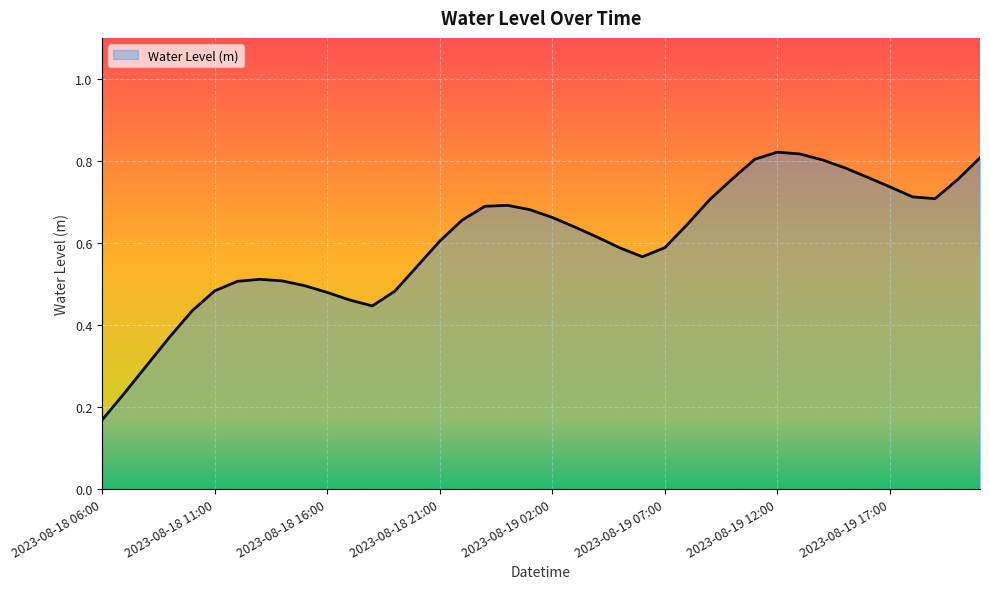

Reading right to left, transcribe all the data shown in this chart.

2023-08-19 21:00=0.8	2023-08-19 20:00=0.8	2023-08-19 19:00=0.7	2023-08-19 18:00=0.7	2023-08-19 17:00=0.7	2023-08-19 16:00=0.8	2023-08-19 15:00=0.8	2023-08-19 14:00=0.8	2023-08-19 13:00=0.8	2023-08-19 12:00=0.8	2023-08-19 11:00=0.8	2023-08-19 10:00=0.8	2023-08-19 09:00=0.7	2023-08-19 08:00=0.6	2023-08-19 07:00=0.6	2023-08-19 06:00=0.6	2023-08-19 05:00=0.6	2023-08-19 04:00=0.6	2023-08-19 03:00=0.6	2023-08-19 02:00=0.7	2023-08-19 01:00=0.7	2023-08-19 00:00=0.7	2023-08-18 23:00=0.7	2023-08-18 22:00=0.7	2023-08-18 21:00=0.6	2023-08-18 20:00=0.5	2023-08-18 19:00=0.5	2023-08-18 18:00=0.4	2023-08-18 17:00=0.5	2023-08-18 16:00=0.5	2023-08-18 15:00=0.5	2023-08-18 14:00=0.5	2023-08-18 13:00=0.5	2023-08-18 12:00=0.5	2023-08-18 11:00=0.5	2023-08-18 10:00=0.4	2023-08-18 09:00=0.4	2023-08-18 08:00=0.3	2023-08-18 07:00=0.2	2023-08-18 06:00=0.2